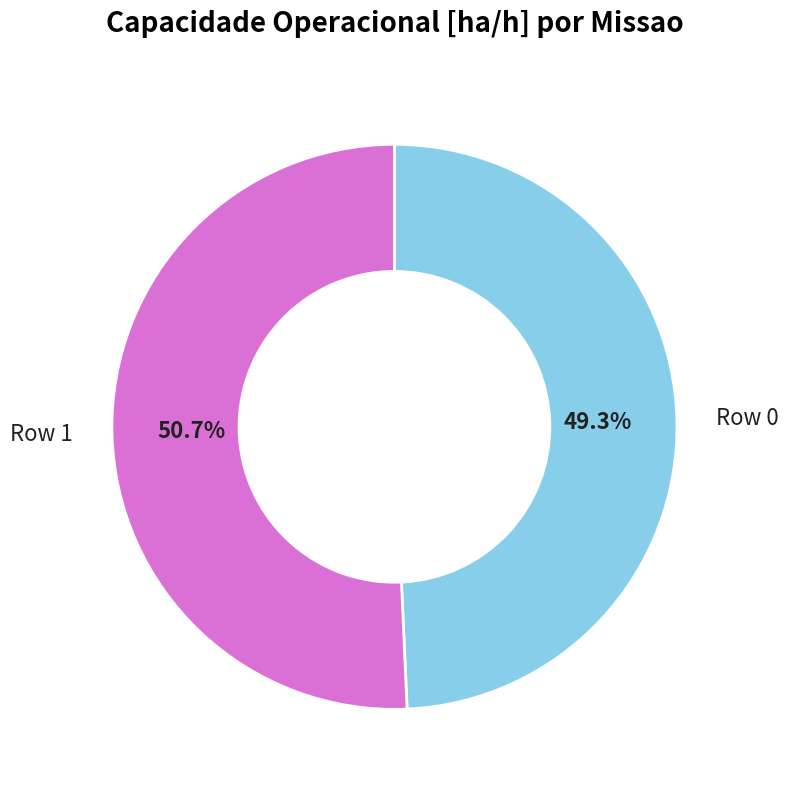

What is the majority slice?

Row 1